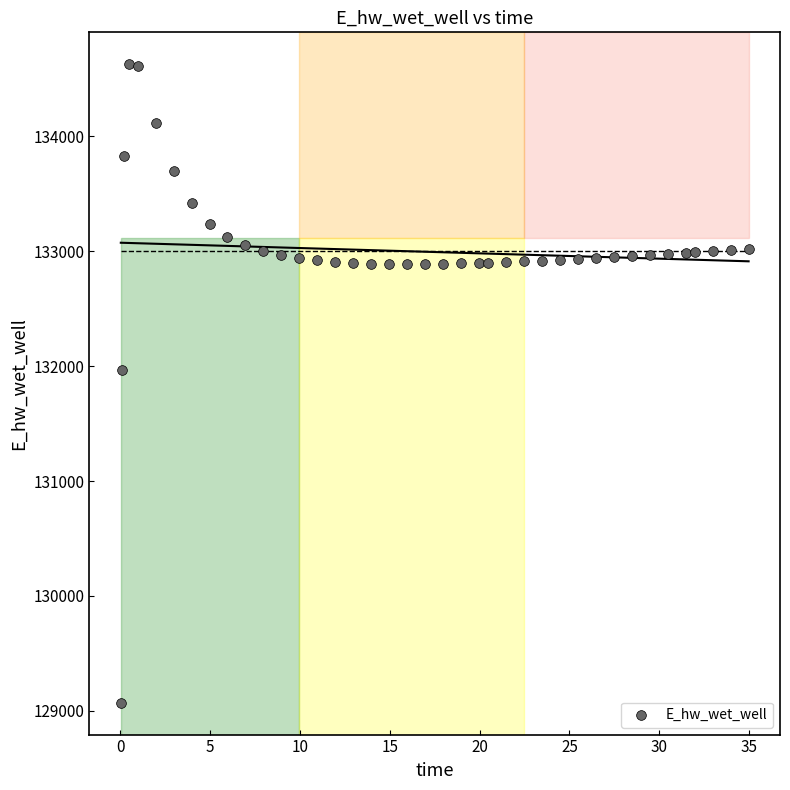

What is the range of Y values (max minus min)?

5557.7